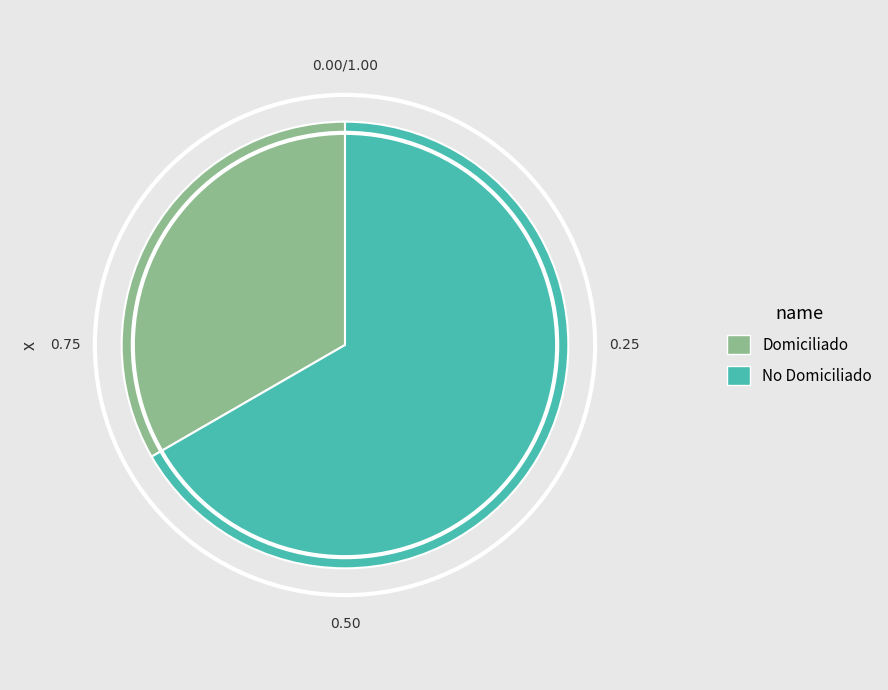

Rank the categories by value from highest to lowest.

No Domiciliado, Domiciliado